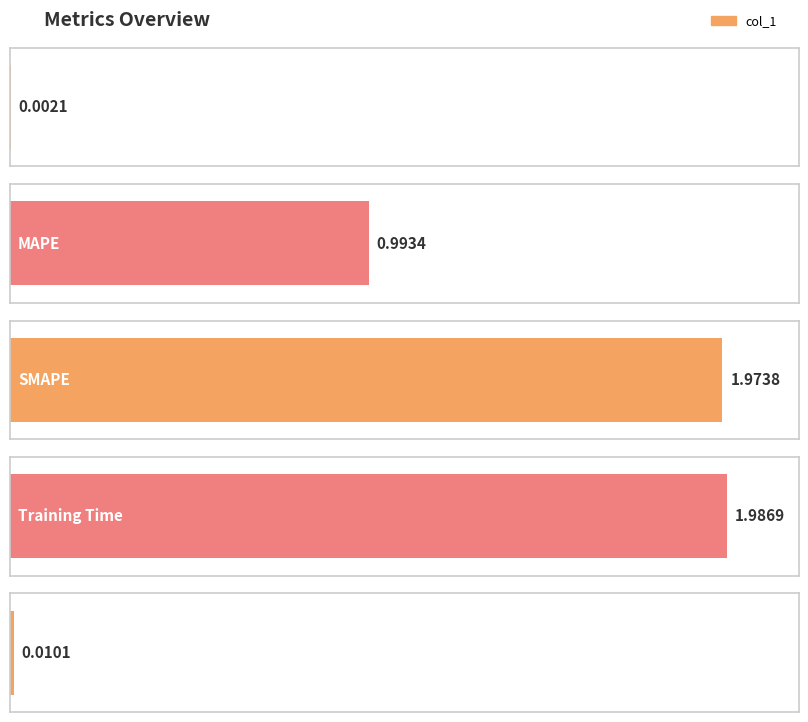

Does the chart contain stacked bars?

No